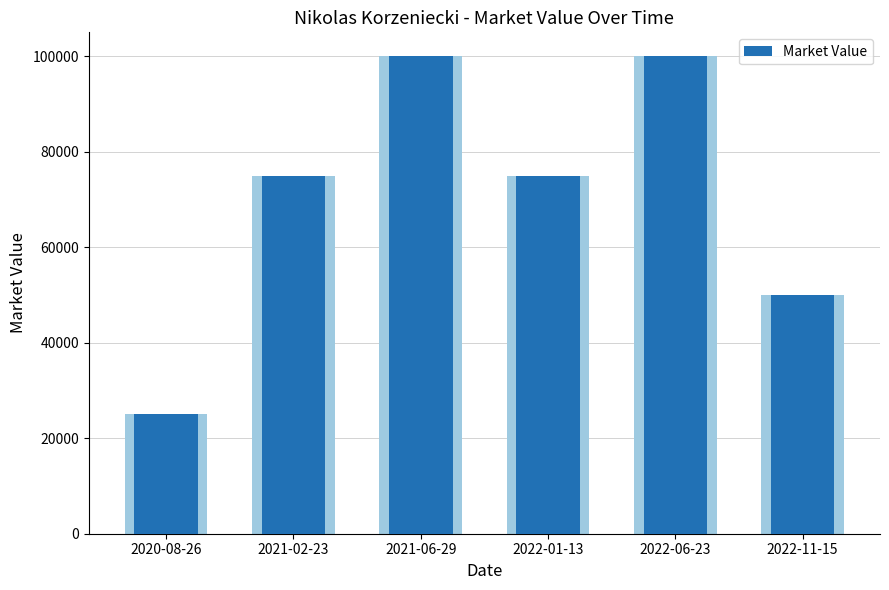

What is the value of the 6th bar from the left?

50000